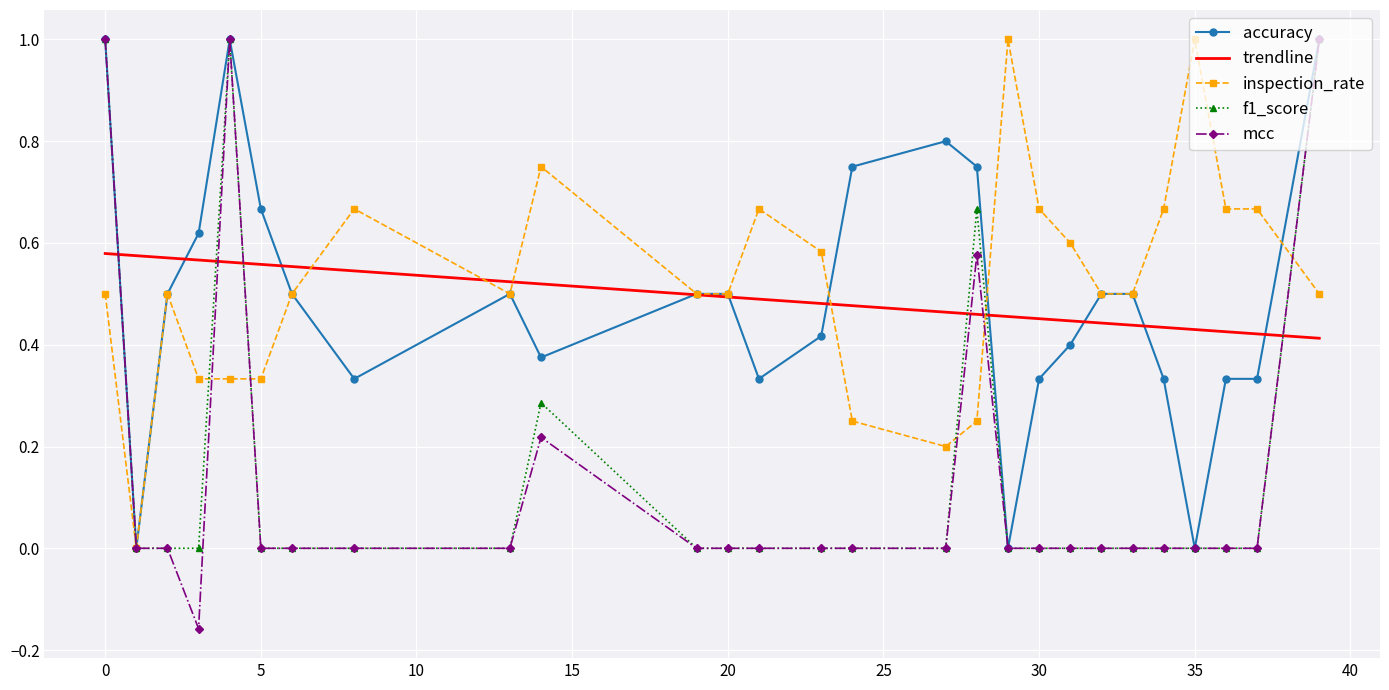

What are all the series names shown in the legend?

accuracy, trendline, inspection_rate, f1_score, mcc